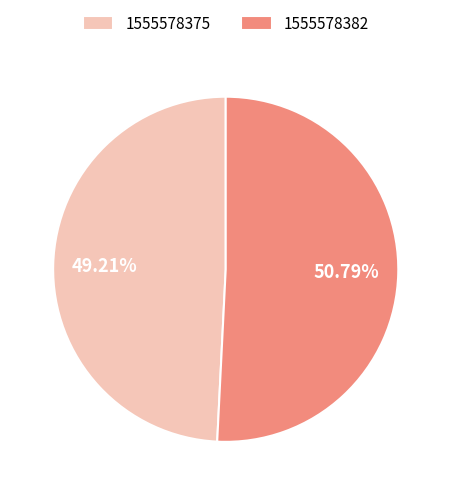

How many slices are in this pie chart?

2